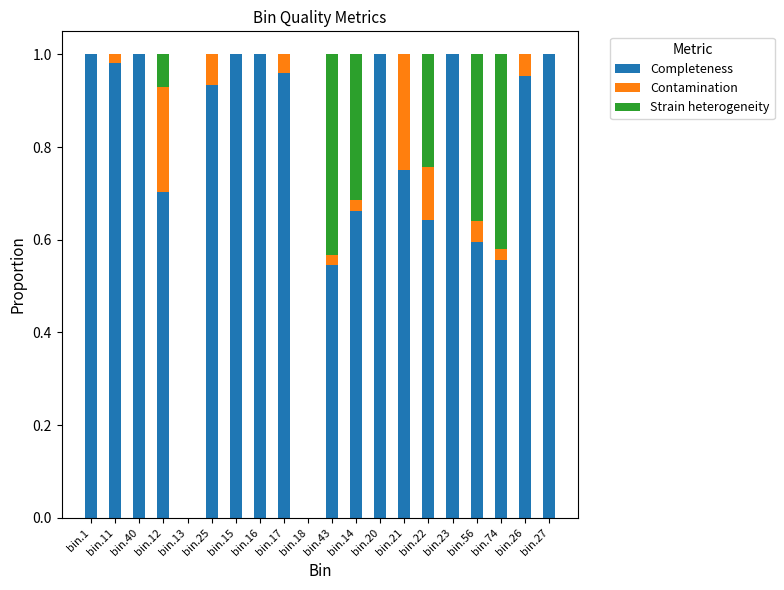

Is it true that Completeness equals 0.4 at bin.43?

False